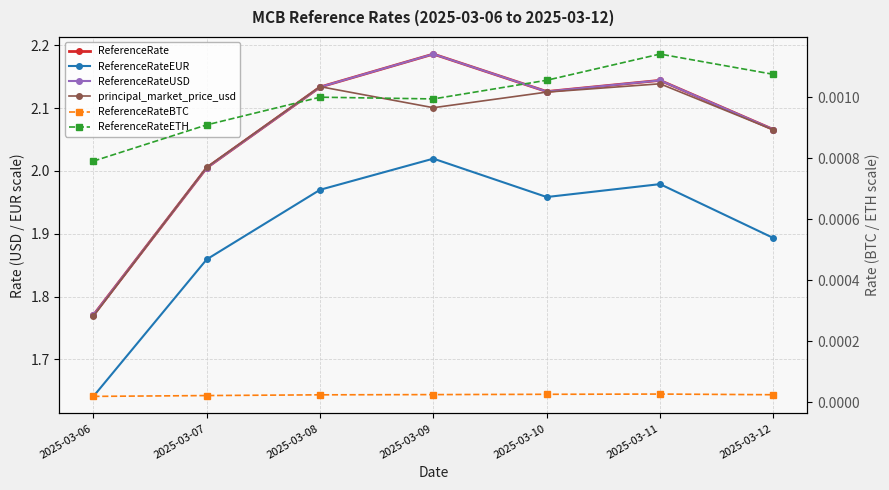

What is the difference between the principal_market_price_usd values at 2025-03-07 and 2025-03-11?

0.1